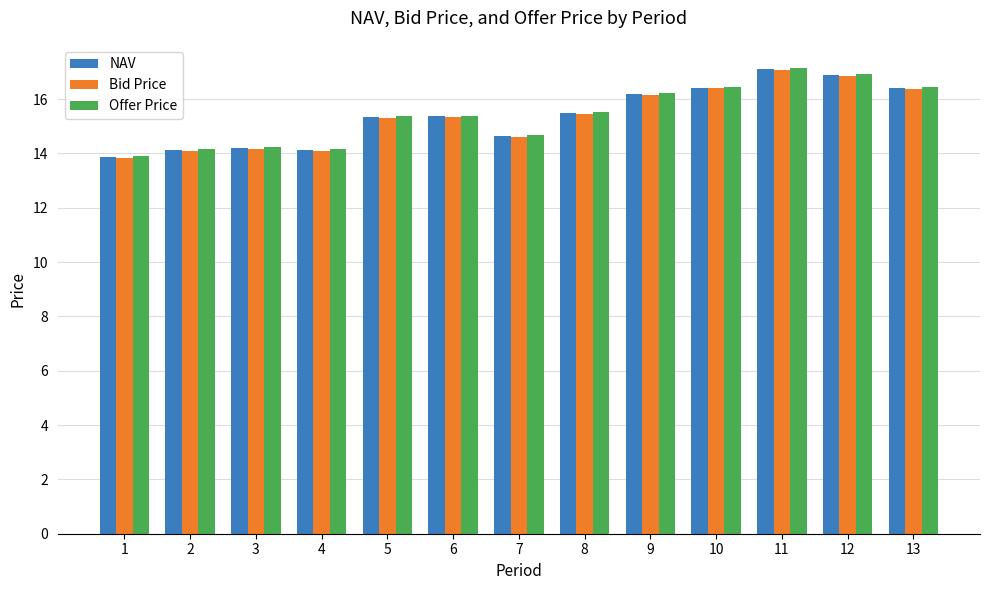

How many data points in NAV are above 15?

8